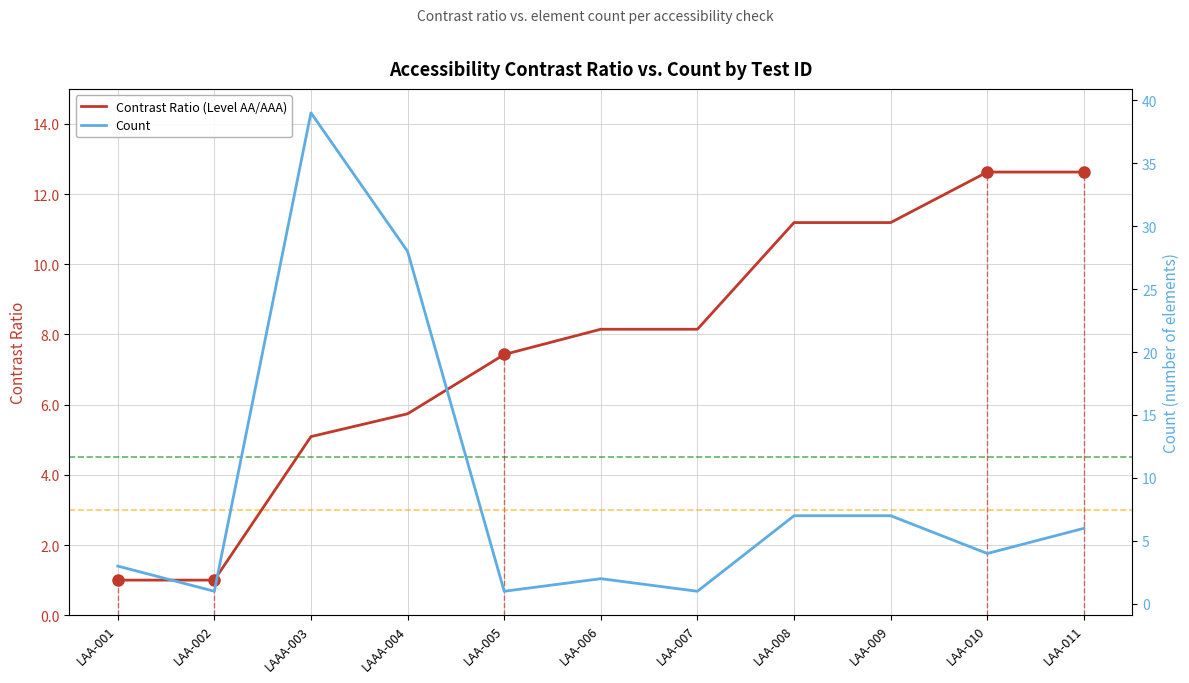

Between LAA-001 and LAA-005, which series saw the biggest shift?

Contrast Ratio (Level AA/AAA)